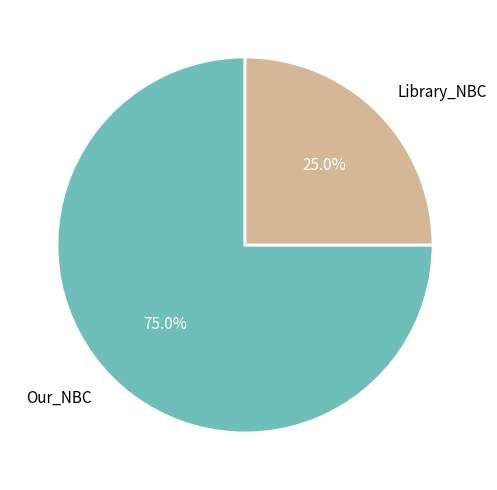

How many segments does this pie chart have?

2